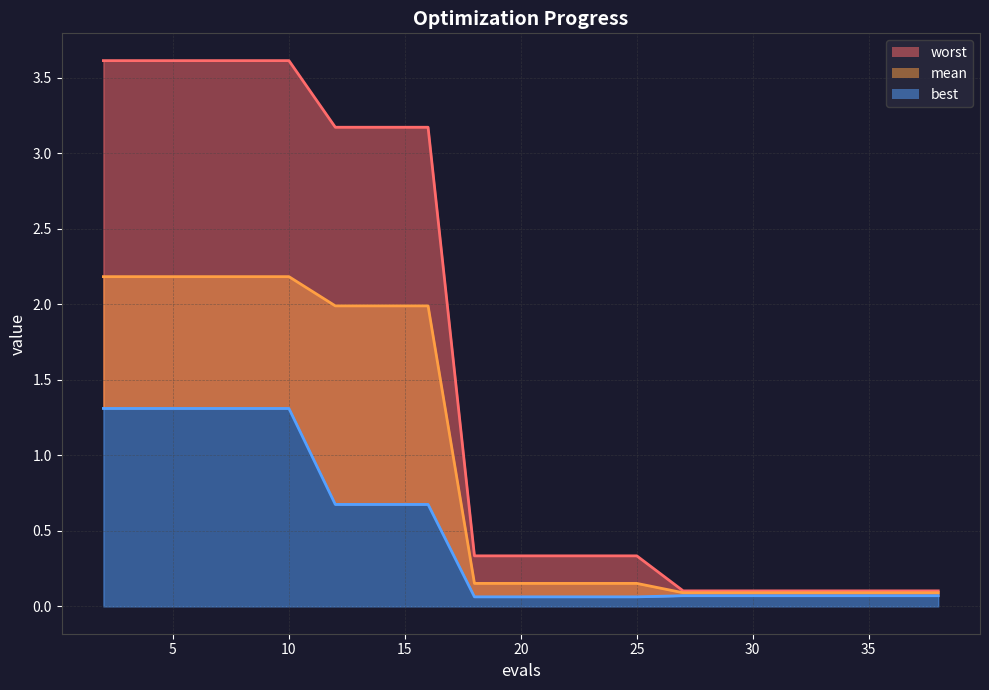

True or false: worst has more than 1 interior local peaks.

False